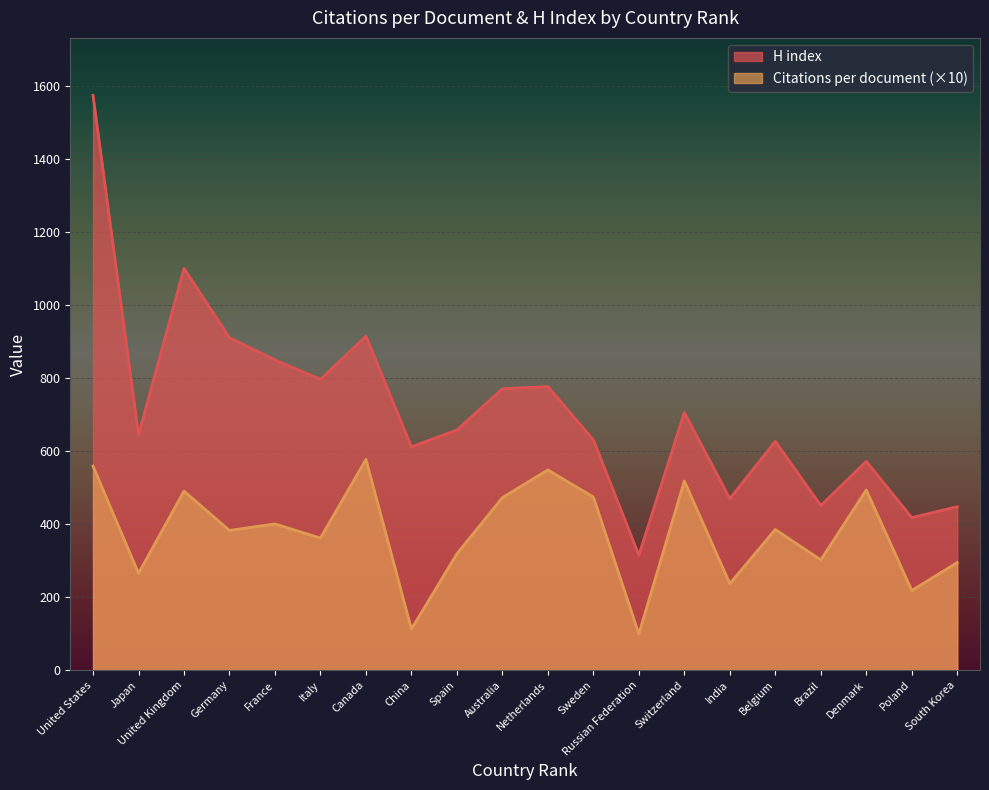

List the labels in order of H index value, largest first.

United States, United Kingdom, Canada, Germany, France, Italy, Netherlands, Australia, Switzerland, Spain, Japan, Sweden, Belgium, China, Denmark, India, Brazil, South Korea, Poland, Russian Federation